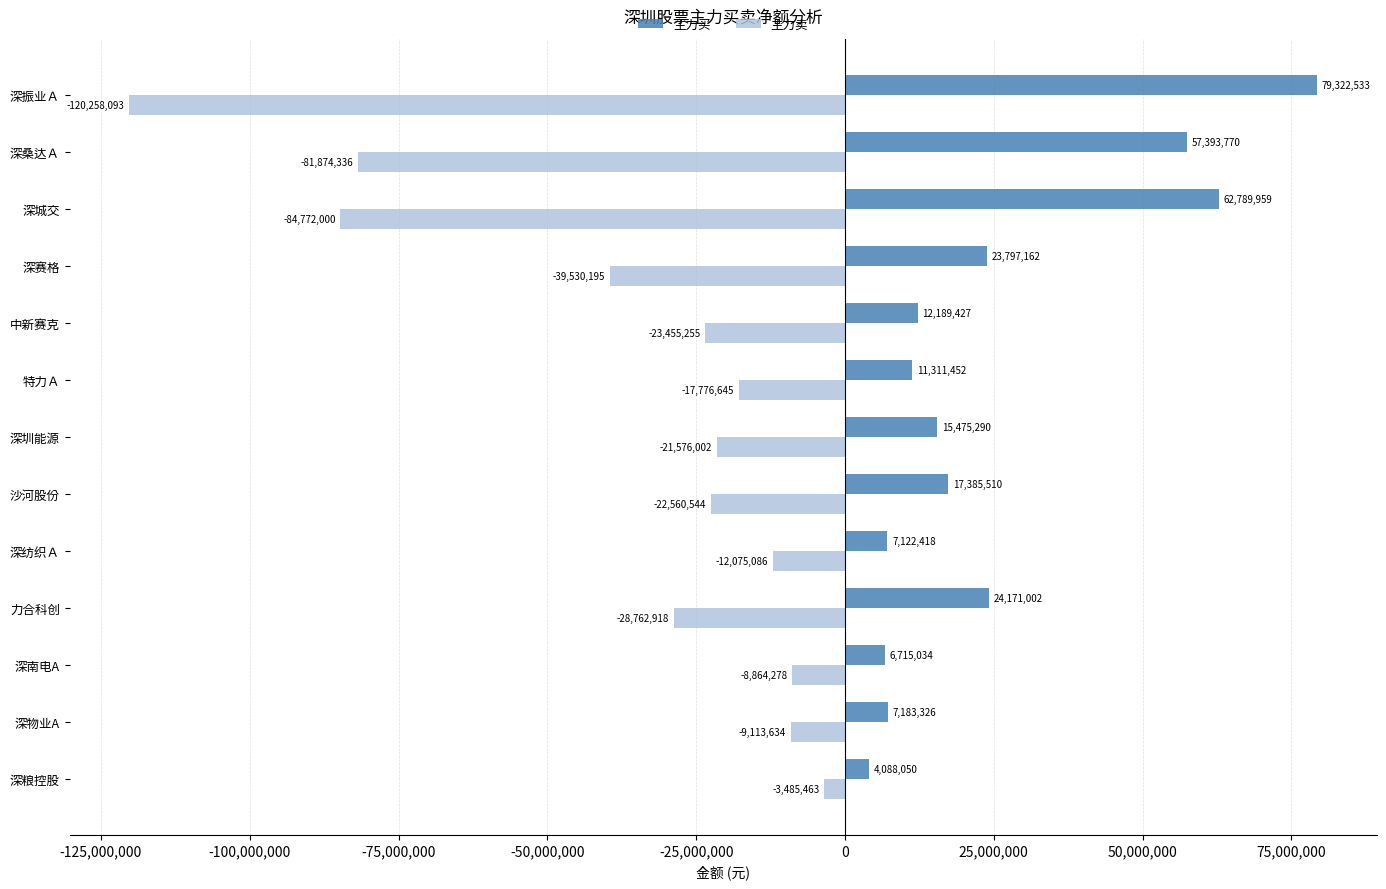

Is it true that 主力卖 equals -22560544 at 沙河股份?

True